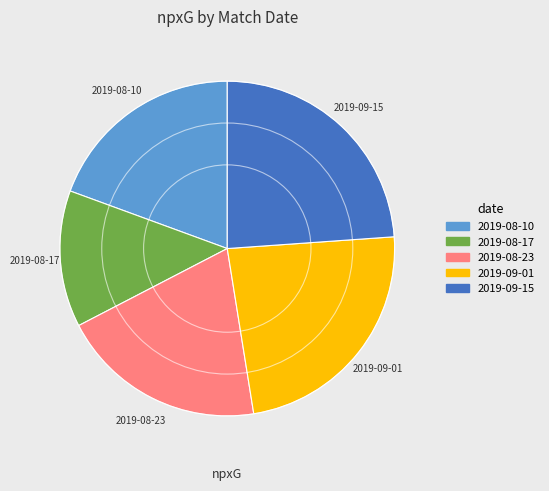

Combined, do 2019-09-01 and 2019-08-10 account for over 50%?

No